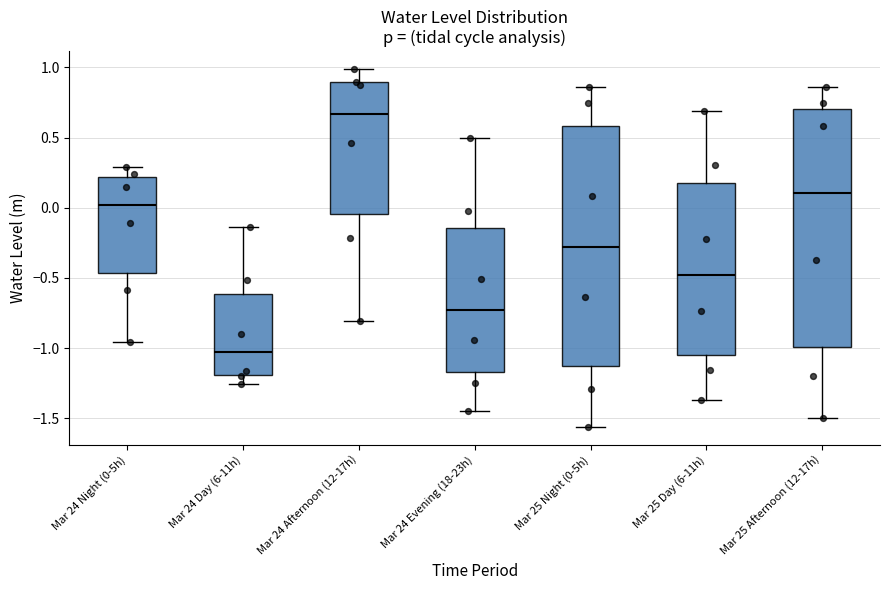

Where does the upper whisker of the box for Mar 25 Night (0-5h) end on the y-axis? The values are not printed on the chart, so give them approximately, as read against the axis.

0.85